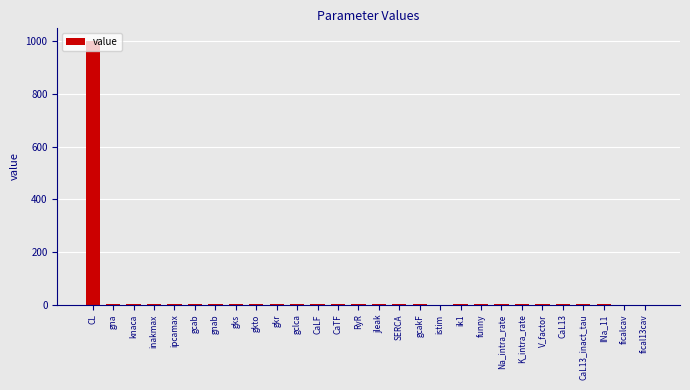

The chart shows a value of 0.0 at istim. True or false?

True